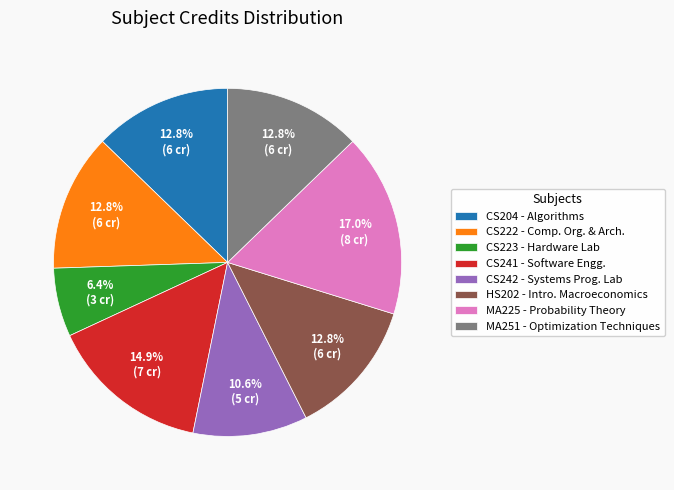

Does any single category account for the majority?

No